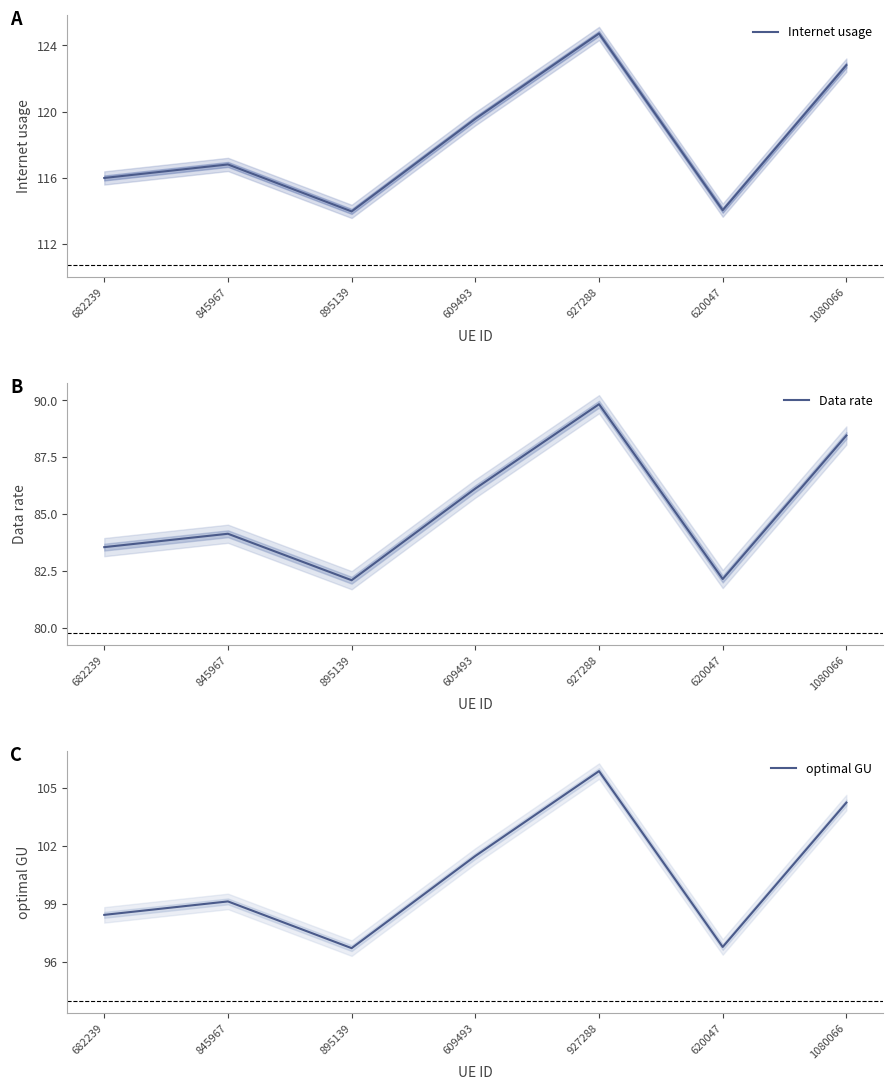

At 682239, list the series in order from largest to smallest.

Internet usage, optimal GU, Data rate